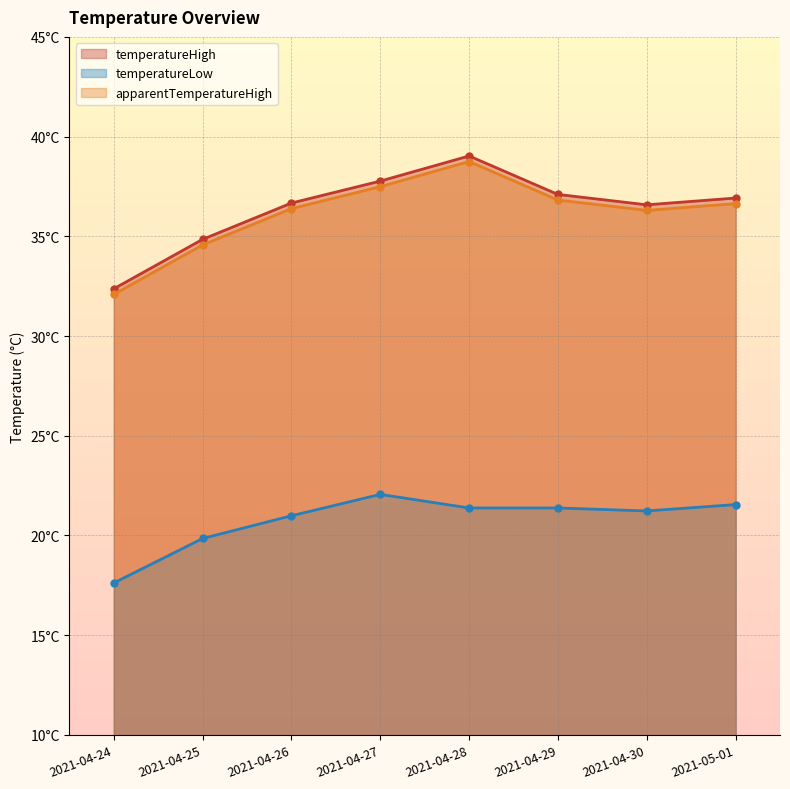

What is the value of the temperatureLow point at the 3rd from the left?

21.0